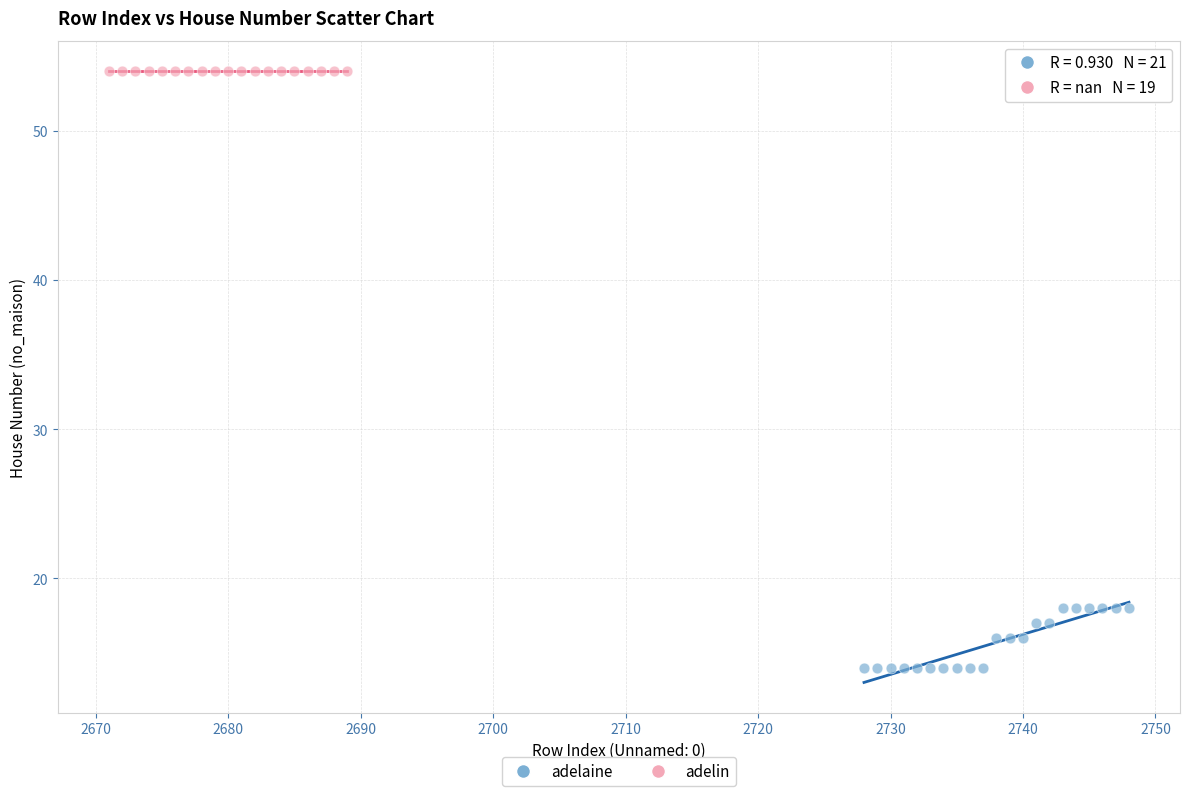

Which series contains the lowest Y value?

adelaine